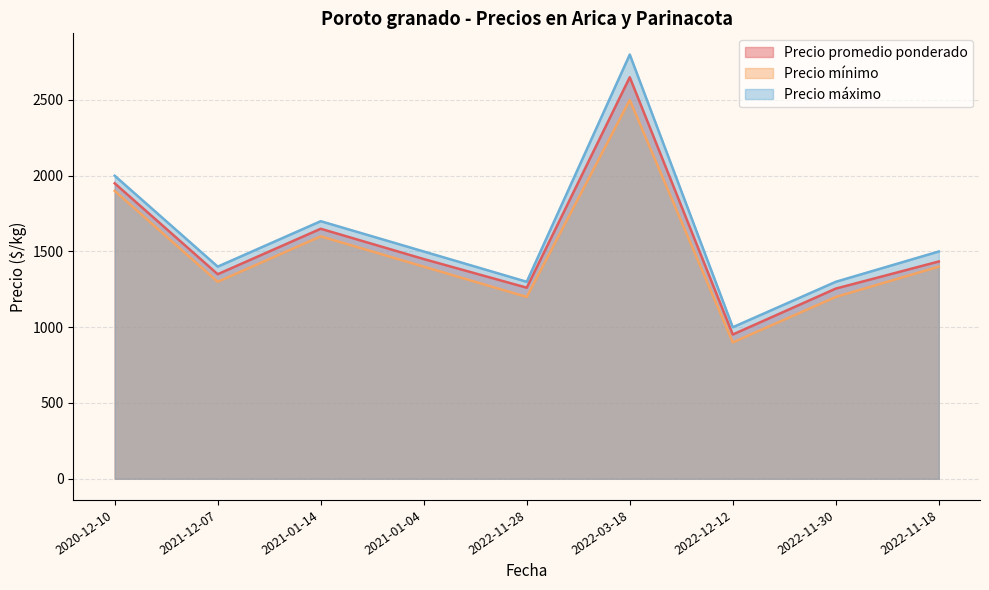

What are all the series names shown in the legend?

Precio promedio ponderado, Precio mínimo, Precio máximo